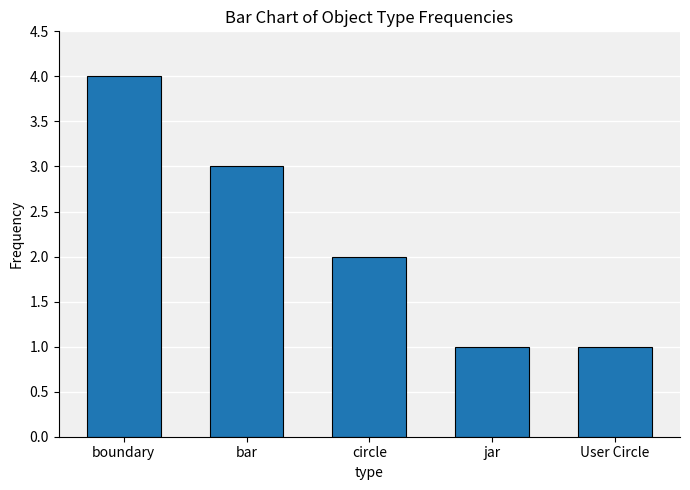

What is the label of the 5th bar from the right?

boundary